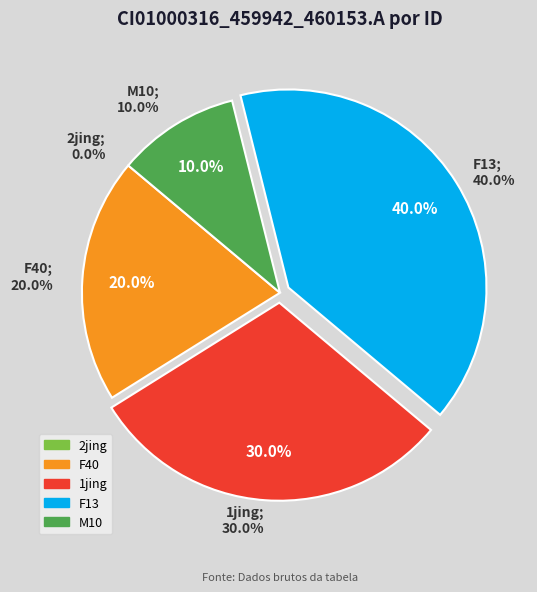

To the nearest percent, what is the combined percentage of M10 and 2jing?

10%